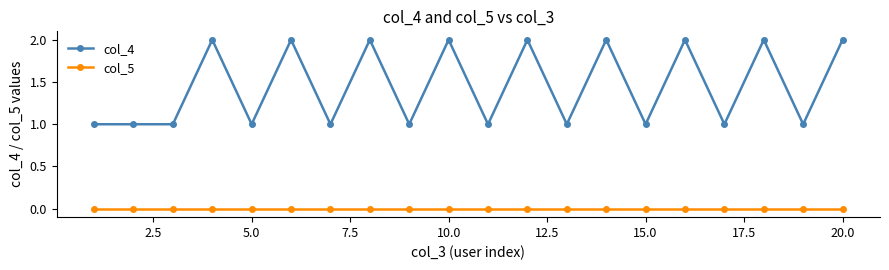

How many lines are shown in the chart?

2